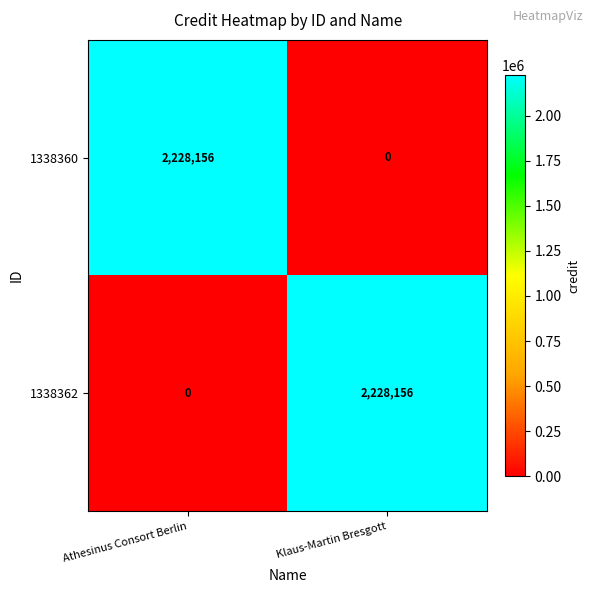

Reading left to right, what are all the values shown in this chart?

1338360: 2228156	0
1338362: 0	2228156